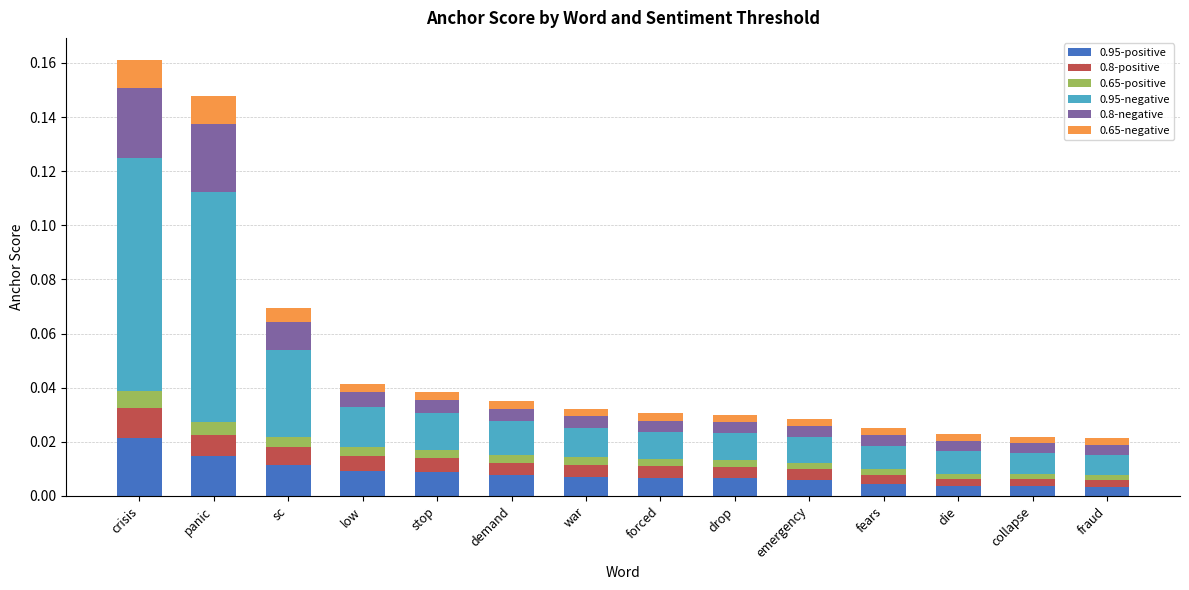

Are the bars grouped side by side (vs. stacked)?

No